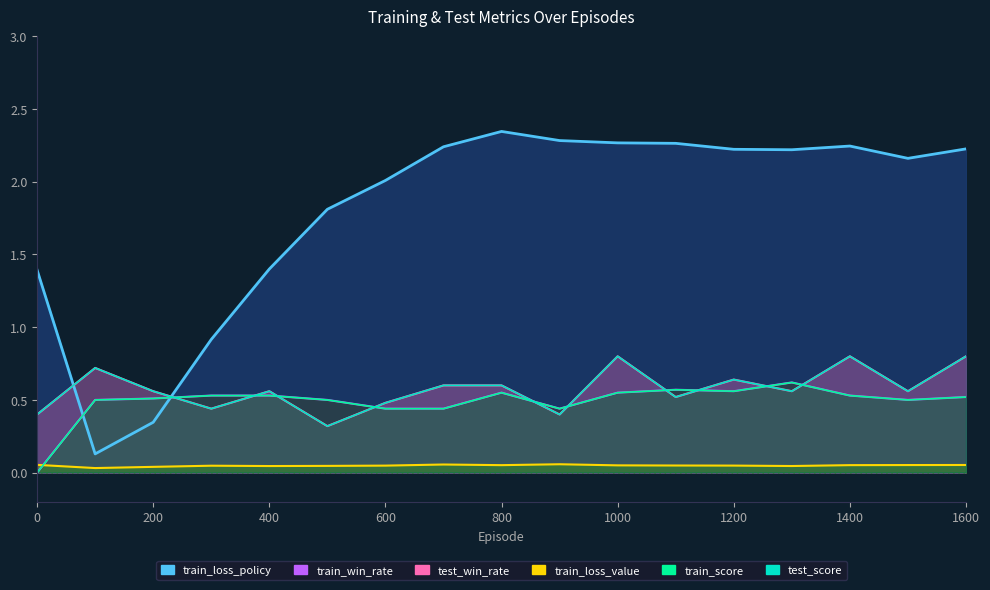

Which has a higher value, 0 or 400?

400